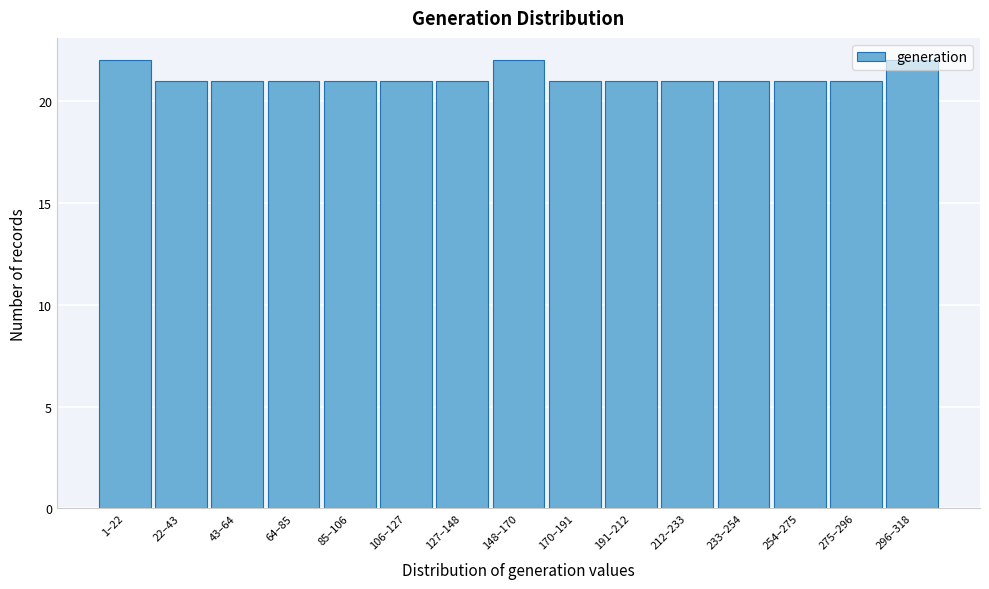

What is the average value?

21